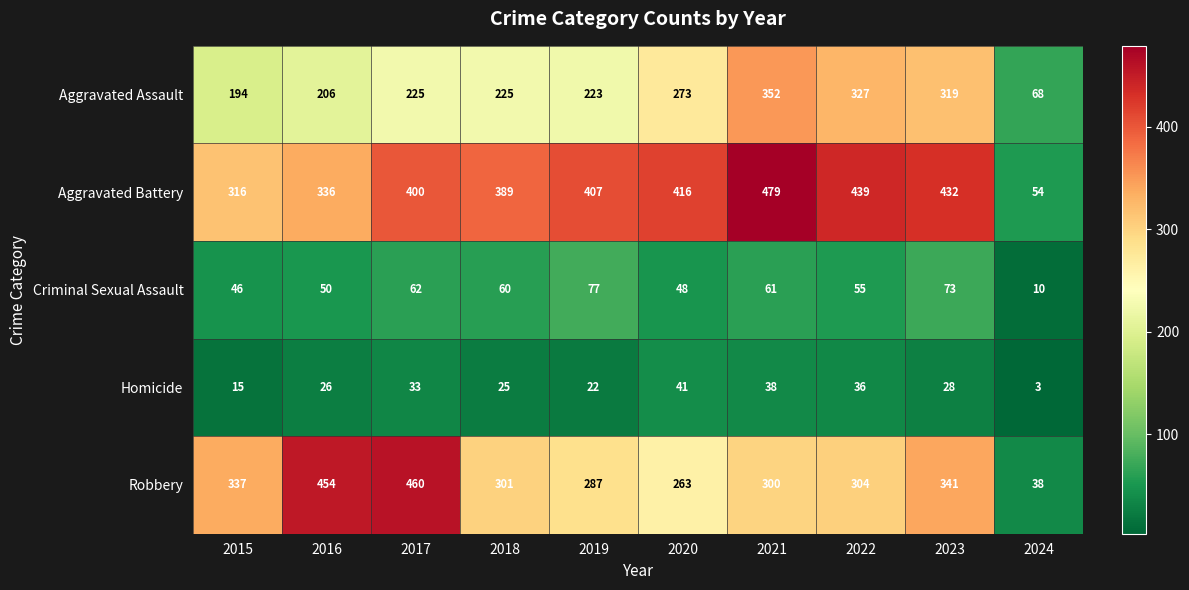

What is the average value of the Aggravated Battery series?

367